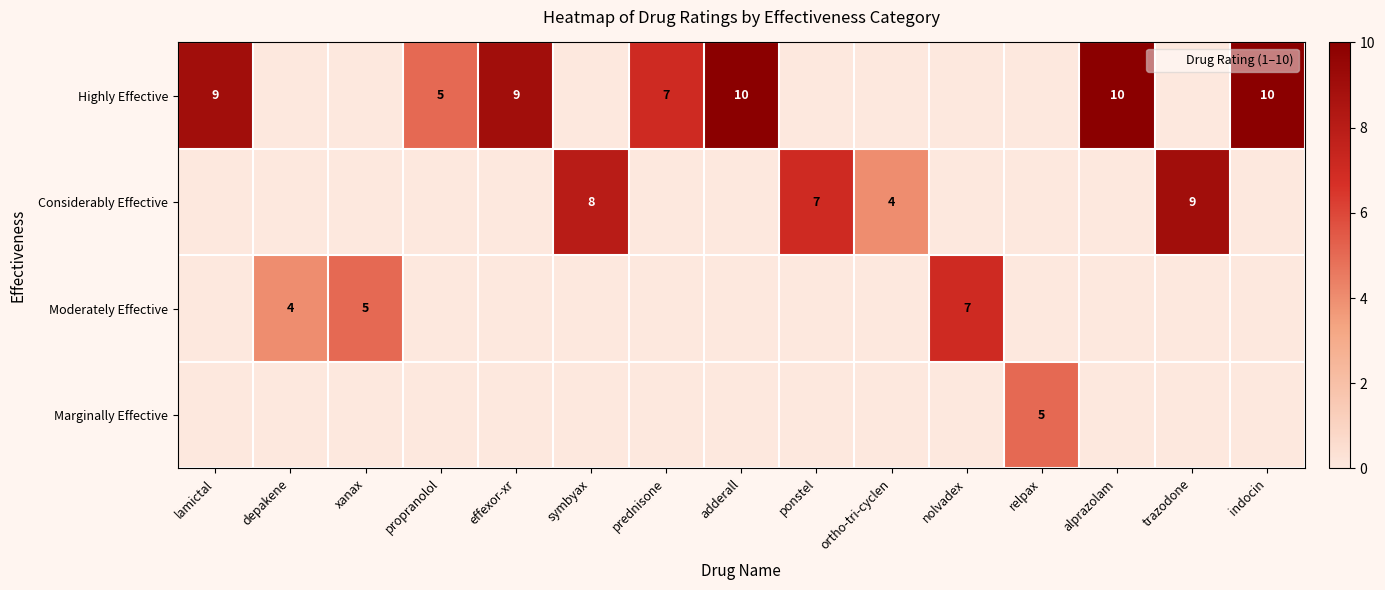

At how many categories does at least one series exceed 5?

10